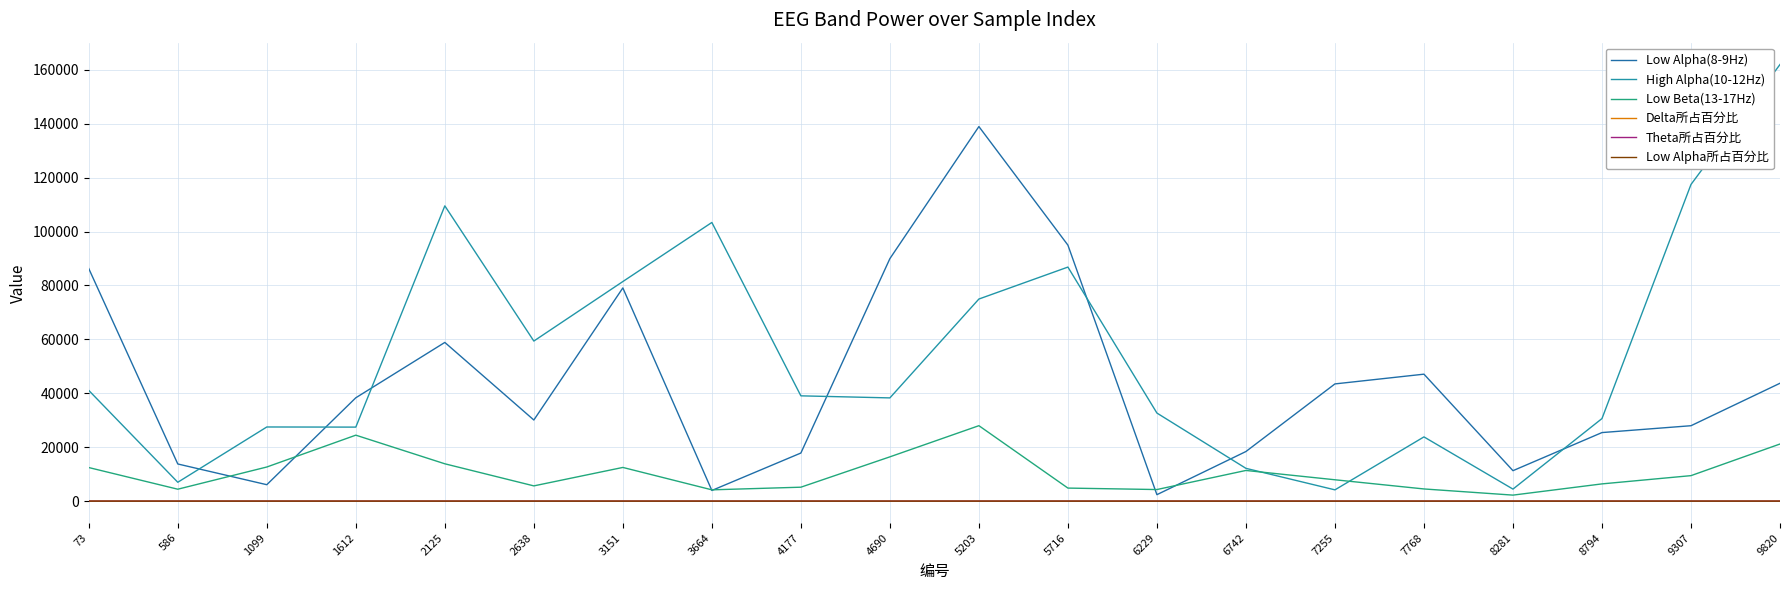

Which category has the highest value across all series?

9820